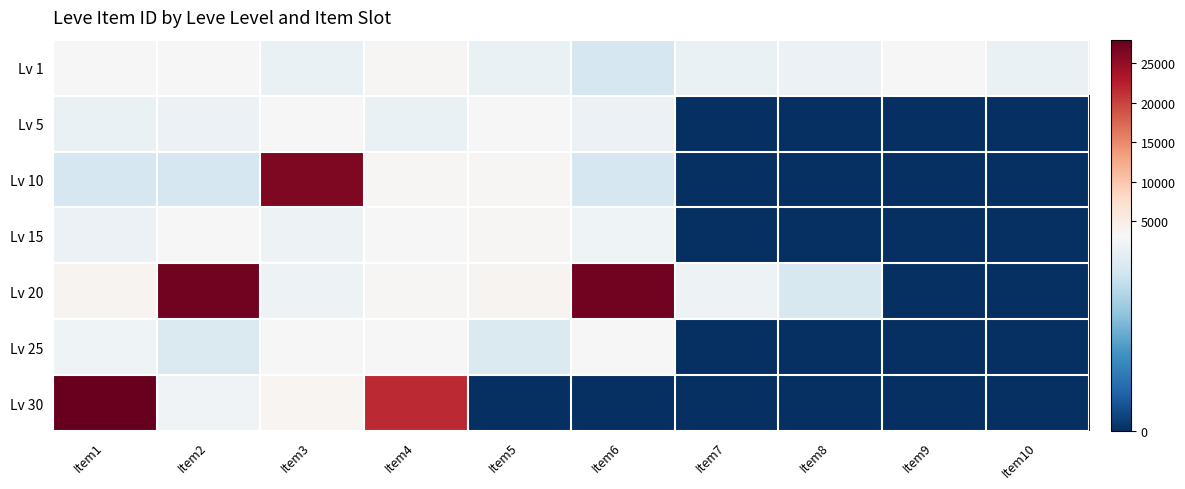

Which series has the largest total across all categories?

Lv 20